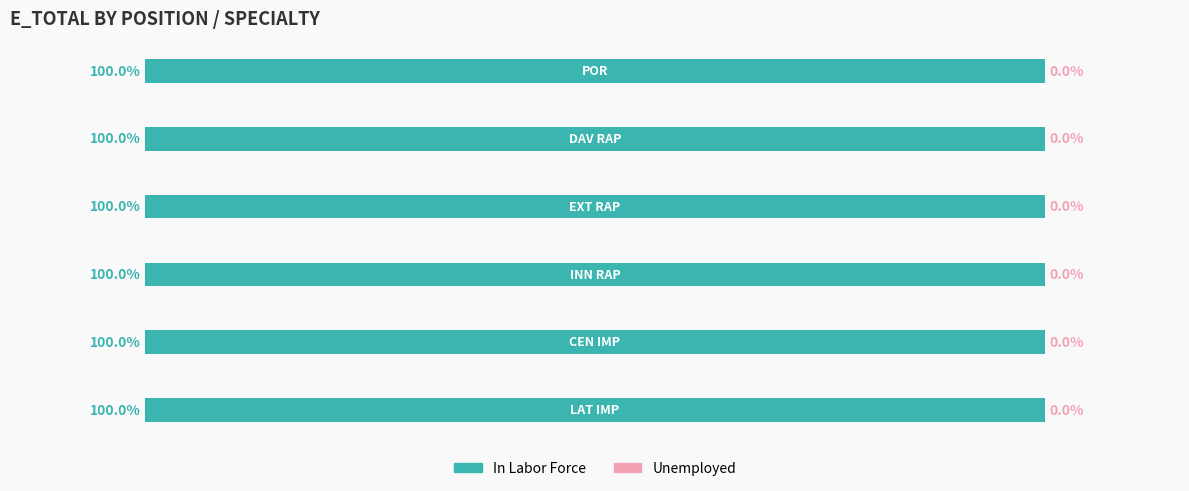

Does the chart contain any negative values?

No